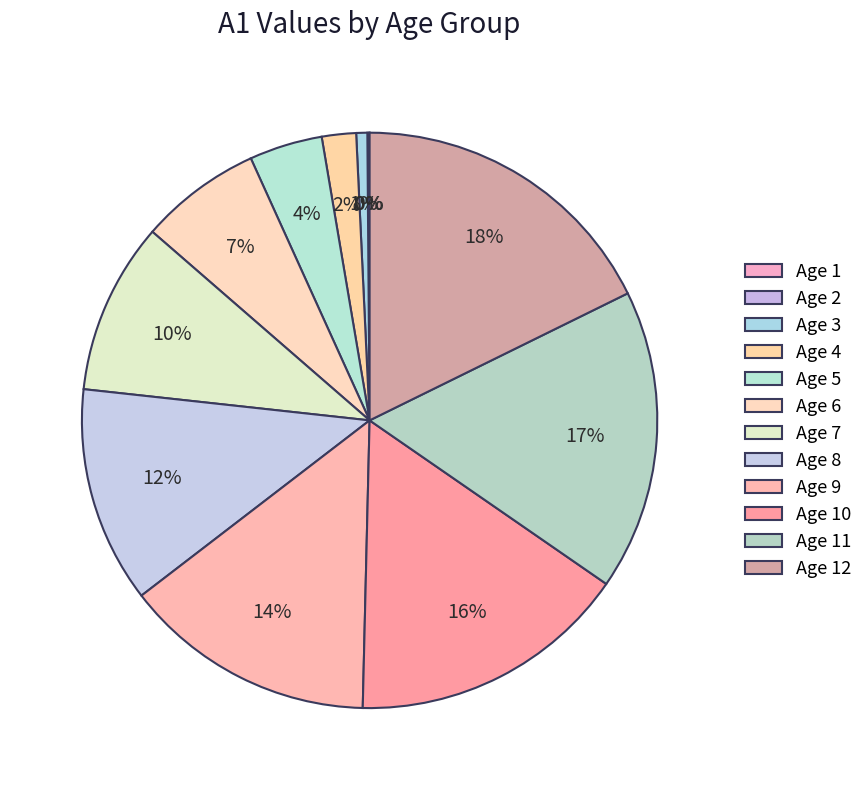

Is there a majority slice in this chart?

No